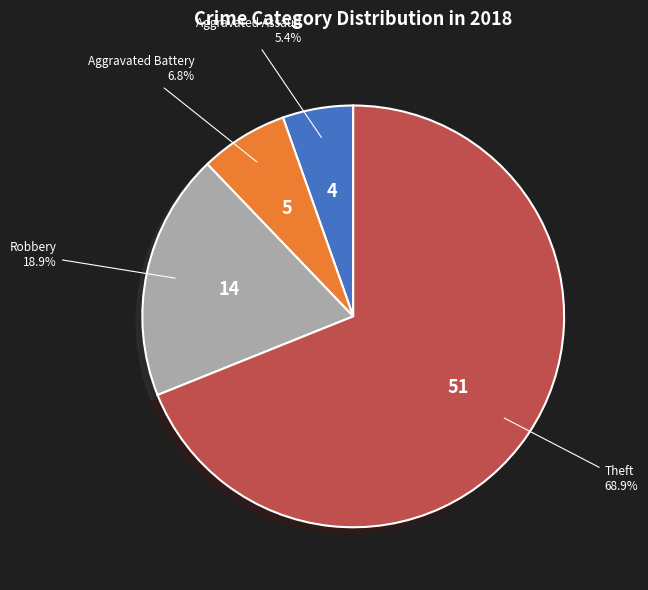

The Aggravated Assault slice represents 12% of the pie. True or false?

False